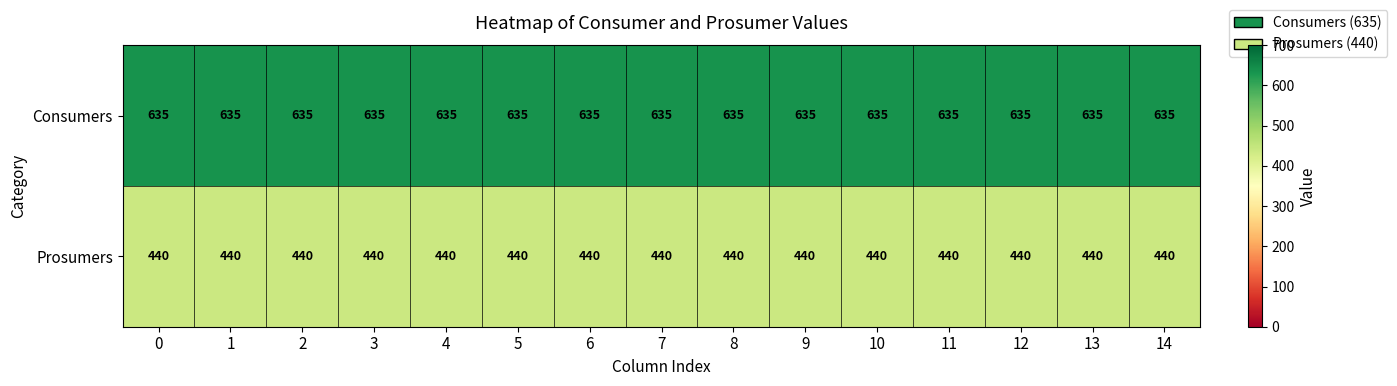

What is the difference between the highest and lowest values at 11?

195